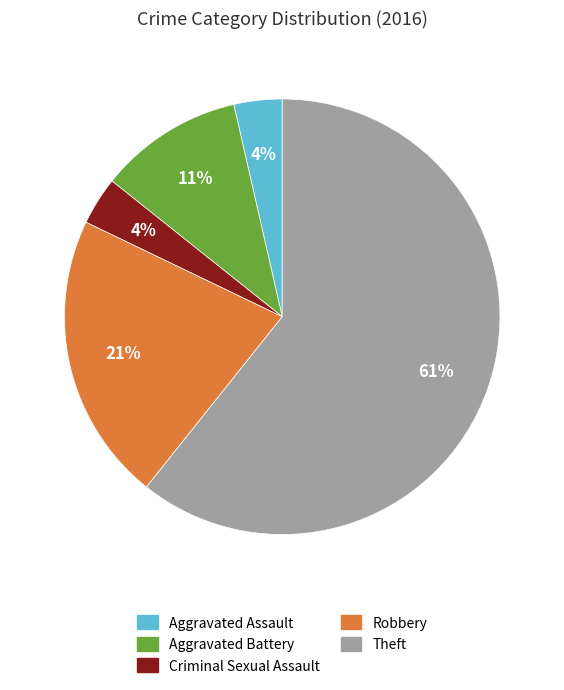

Between Criminal Sexual Assault and Theft, which is larger?

Theft